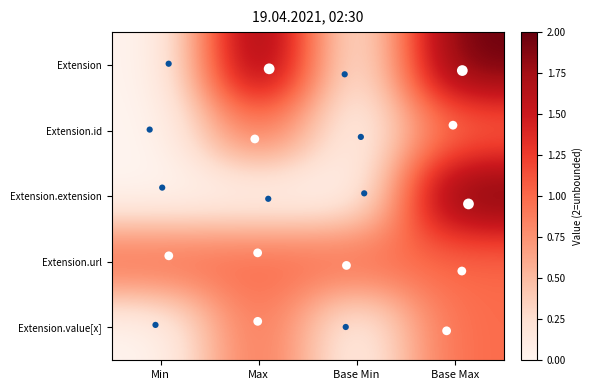

Which category has the lowest value across all series?

Min